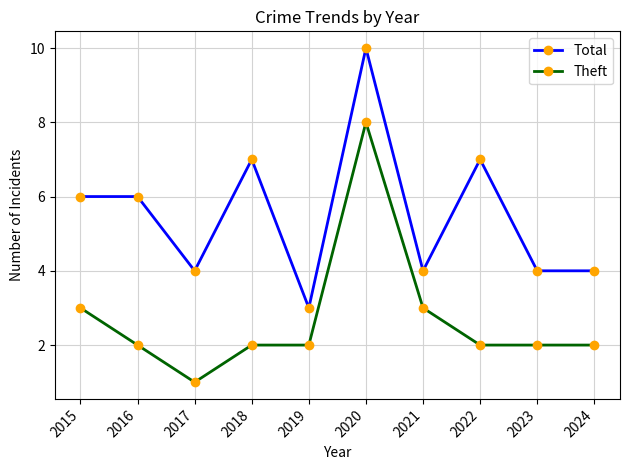

True or false: Theft has more than 2 interior local peaks.

False